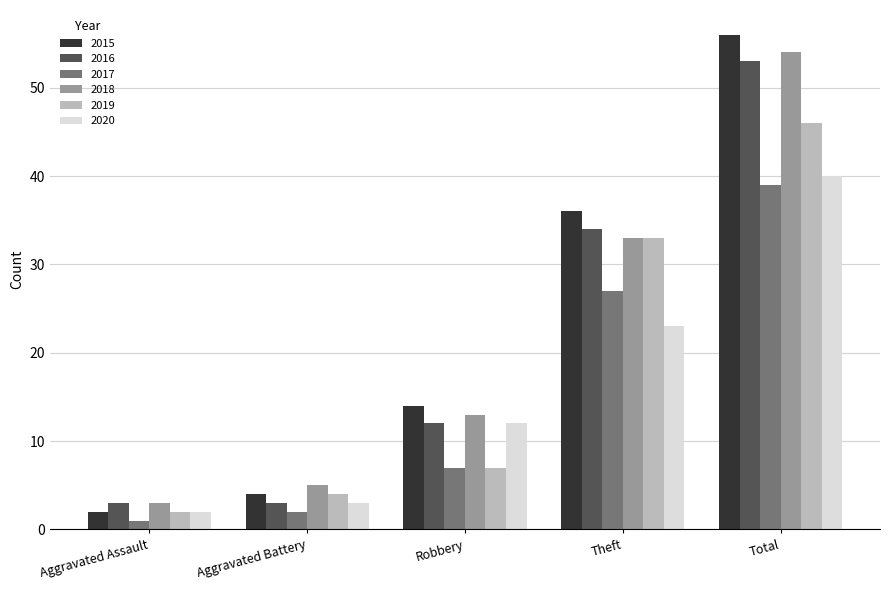

Reading left to right, extract all data points from this chart.

2015: Aggravated Assault=2	Aggravated Battery=4	Robbery=14	Theft=36	Total=56
2016: Aggravated Assault=3	Aggravated Battery=3	Robbery=12	Theft=34	Total=53
2017: Aggravated Assault=1	Aggravated Battery=2	Robbery=7	Theft=27	Total=39
2018: Aggravated Assault=3	Aggravated Battery=5	Robbery=13	Theft=33	Total=54
2019: Aggravated Assault=2	Aggravated Battery=4	Robbery=7	Theft=33	Total=46
2020: Aggravated Assault=2	Aggravated Battery=3	Robbery=12	Theft=23	Total=40